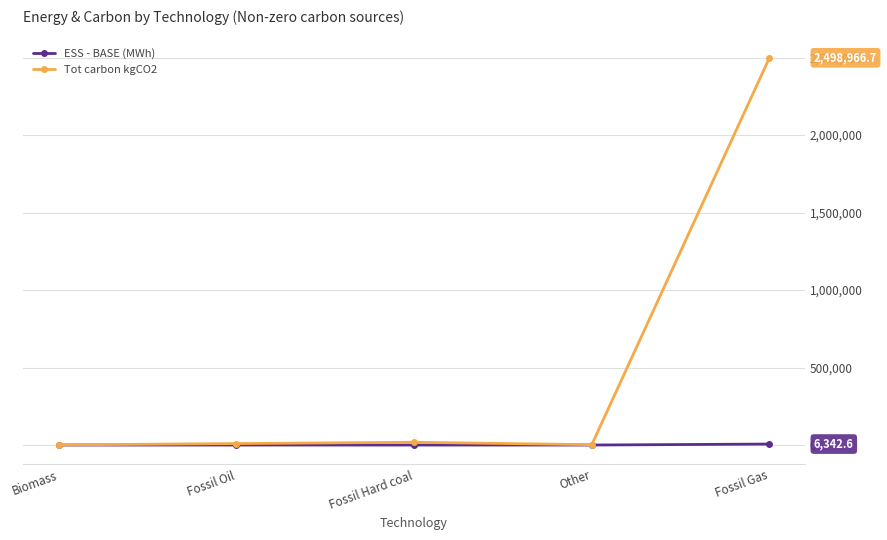

Rank the series by their average value, from lowest to highest.

ESS - BASE (MWh), Tot carbon kgCO2